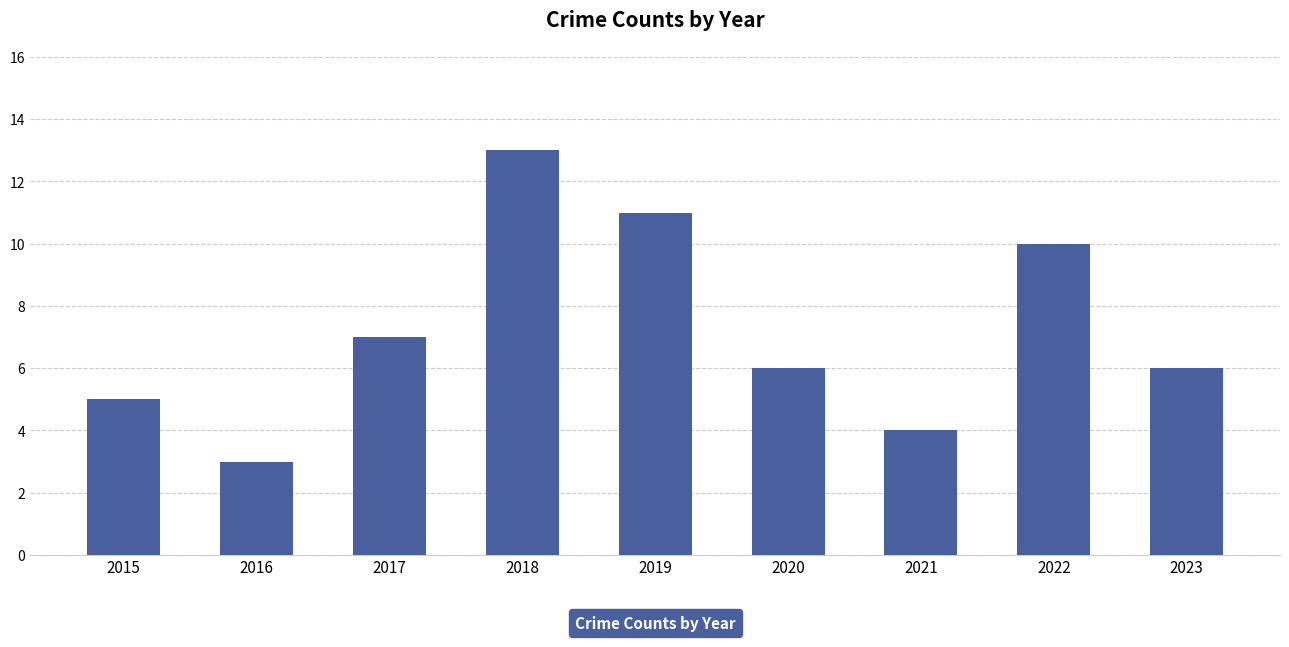

Are the bars grouped side by side (vs. stacked)?

No